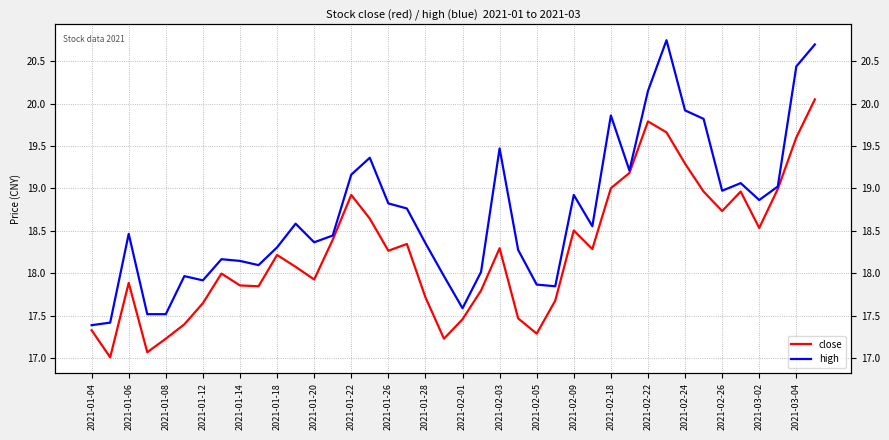

Which category has the highest value across all series?

31